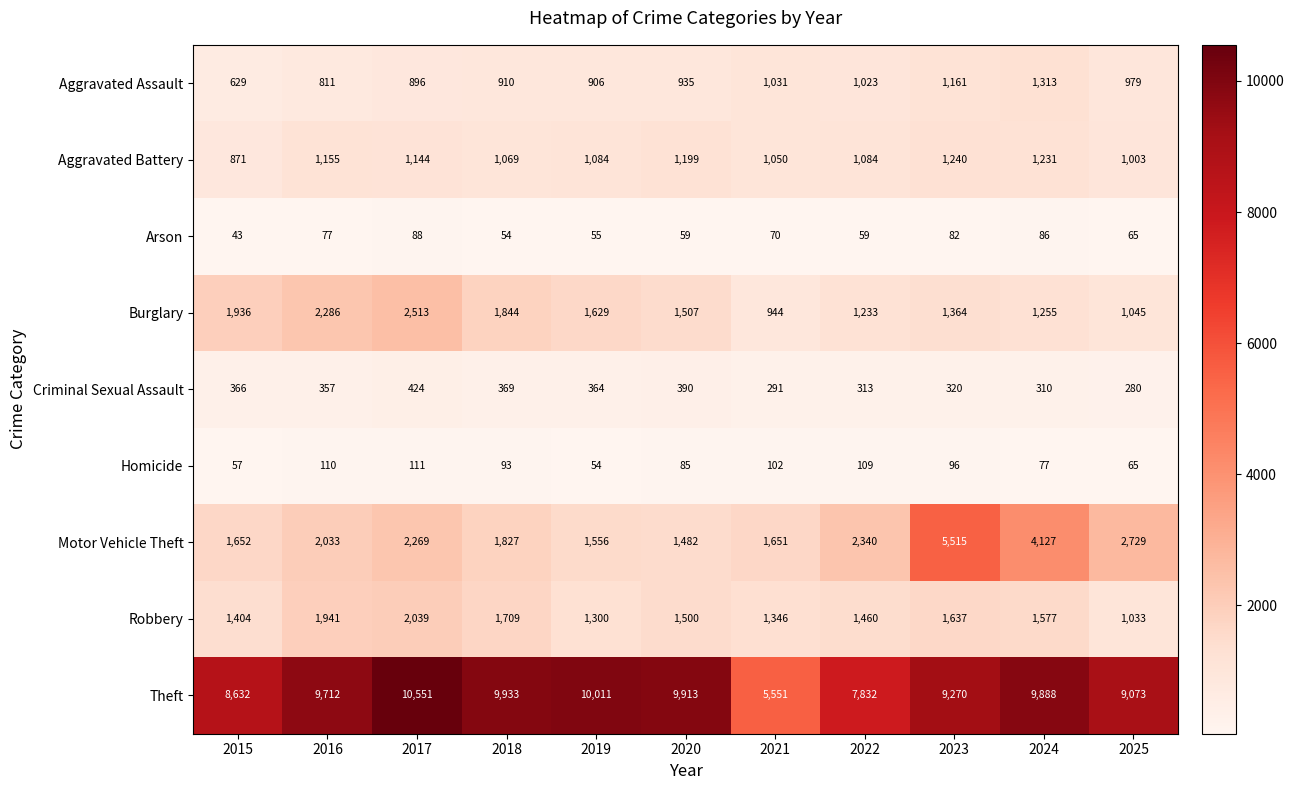

How many data points does each series have?

11